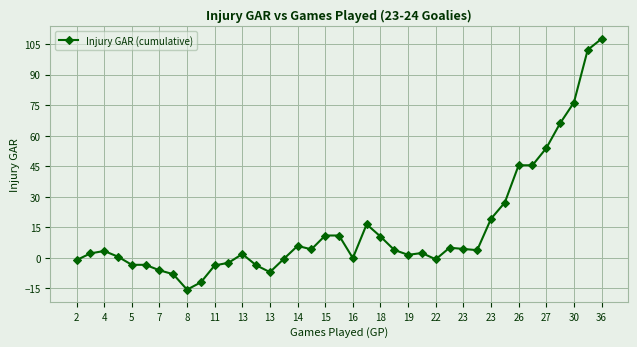

True or false: there are more than 2 points higher than both neighbors.

True